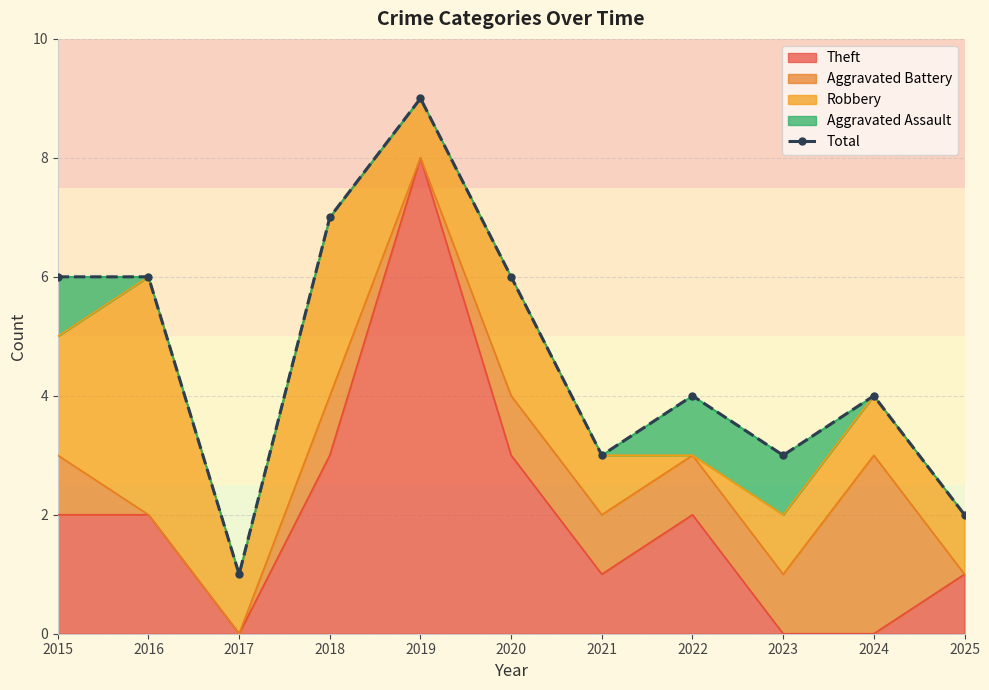

How many interior local peaks (higher than both neighbors) does the data have?

3